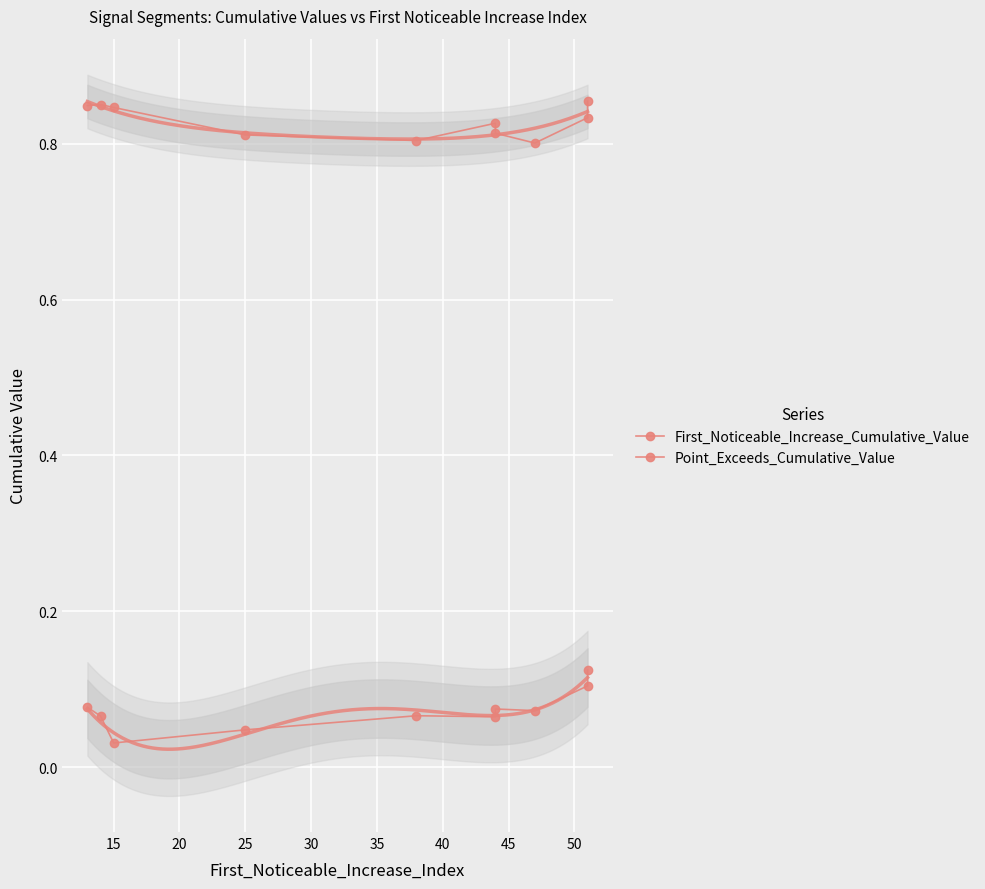

Reading right to left, what are all the values shown in this chart?

First_Noticeable_Increase_Cumulative_Value: 0.1	0.1	0.1	0.1	0.1	0.1	0.0	0.0	0.1	0.1
Point_Exceeds_Cumulative_Value: 0.9	0.8	0.8	0.8	0.8	0.8	0.8	0.8	0.9	0.8